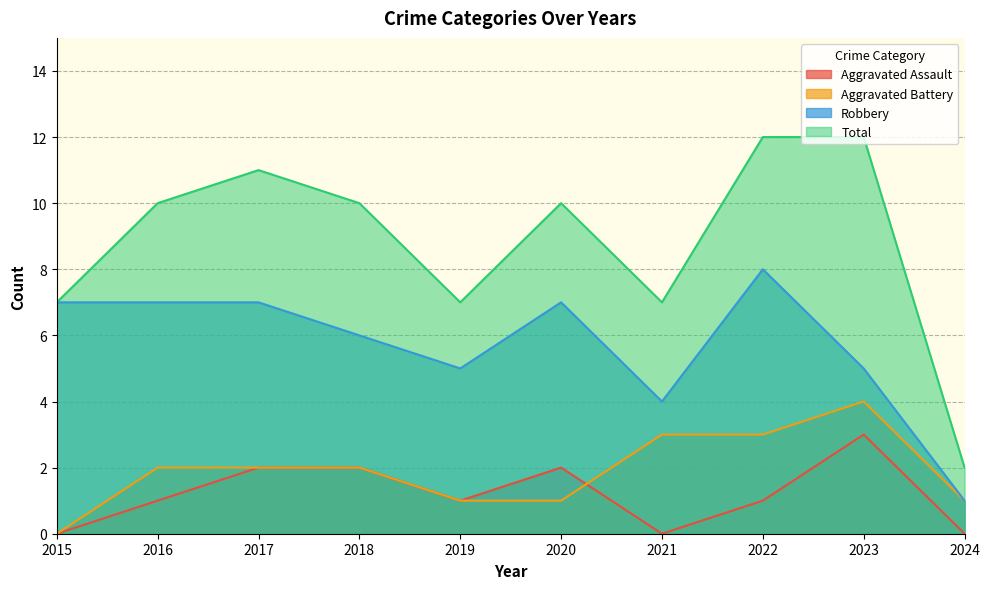

Is it true that Aggravated Assault equals 1 at 2020?

False